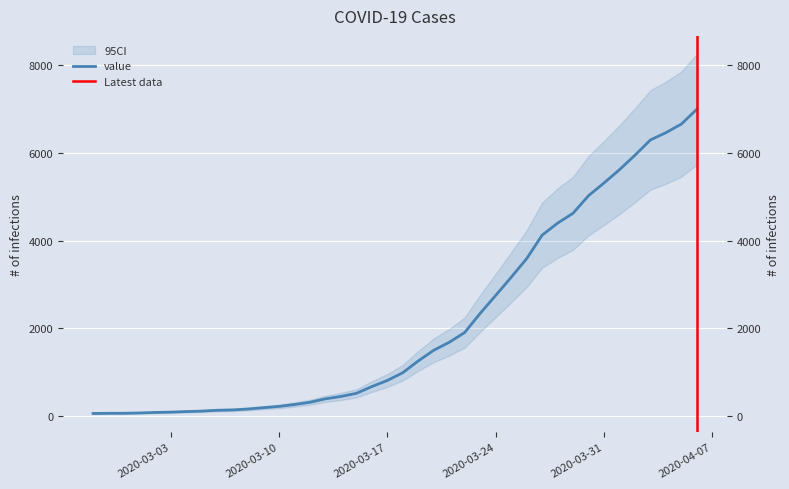

Rank the categories by value from lowest to highest.

2020-02-27, 2020-02-28, 2020-02-29, 2020-03-01, 2020-03-02, 2020-03-03, 2020-03-04, 2020-03-05, 2020-03-06, 2020-03-07, 2020-03-08, 2020-03-09, 2020-03-10, 2020-03-11, 2020-03-12, 2020-03-13, 2020-03-14, 2020-03-15, 2020-03-16, 2020-03-17, 2020-03-18, 2020-03-19, 2020-03-20, 2020-03-21, 2020-03-22, 2020-03-23, 2020-03-24, 2020-03-25, 2020-03-26, 2020-03-27, 2020-03-28, 2020-03-29, 2020-03-30, 2020-03-31, 2020-04-01, 2020-04-02, 2020-04-03, 2020-04-04, 2020-04-05, 2020-04-06